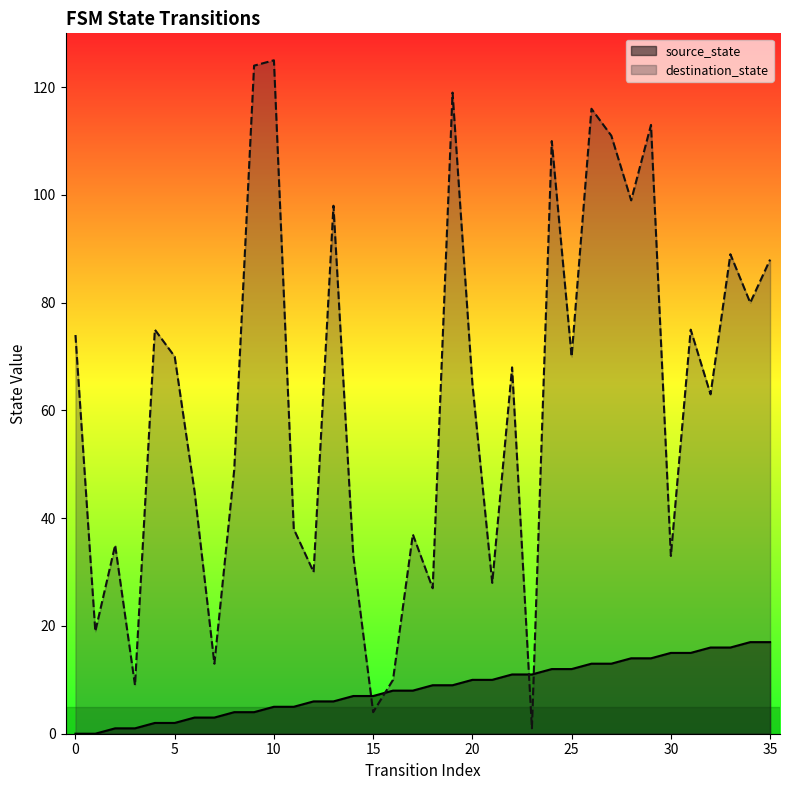

Which series has the largest range (max minus min)?

destination_state